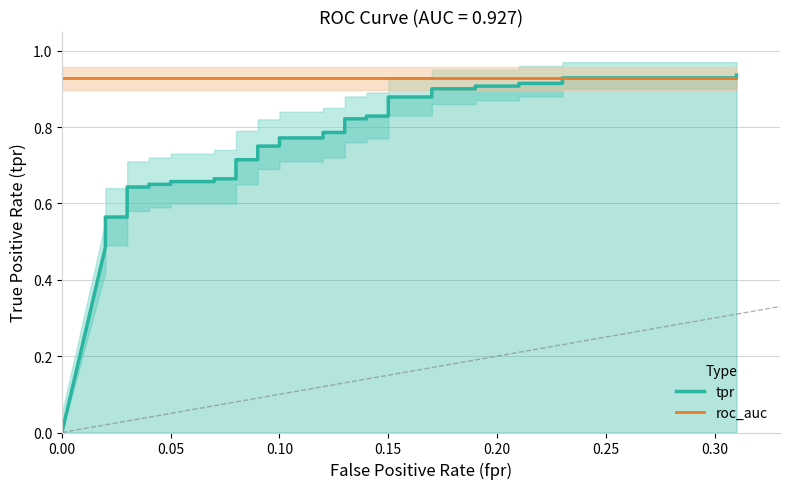

True or false: tpr has more than 0 interior local peaks.

False